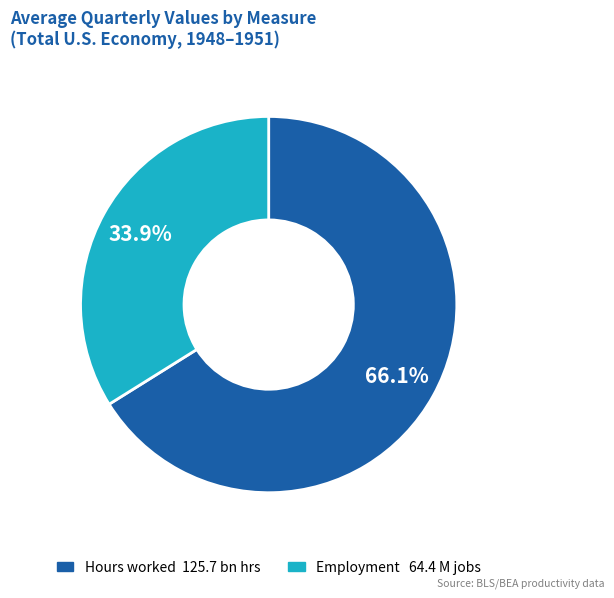

Does any single category account for the majority?

Yes